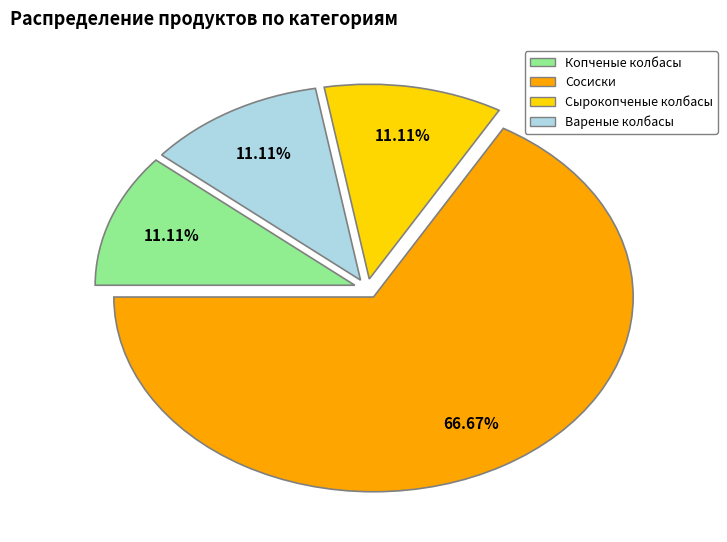

What percentage is the Копченые колбасы slice, to the nearest percent?

11%